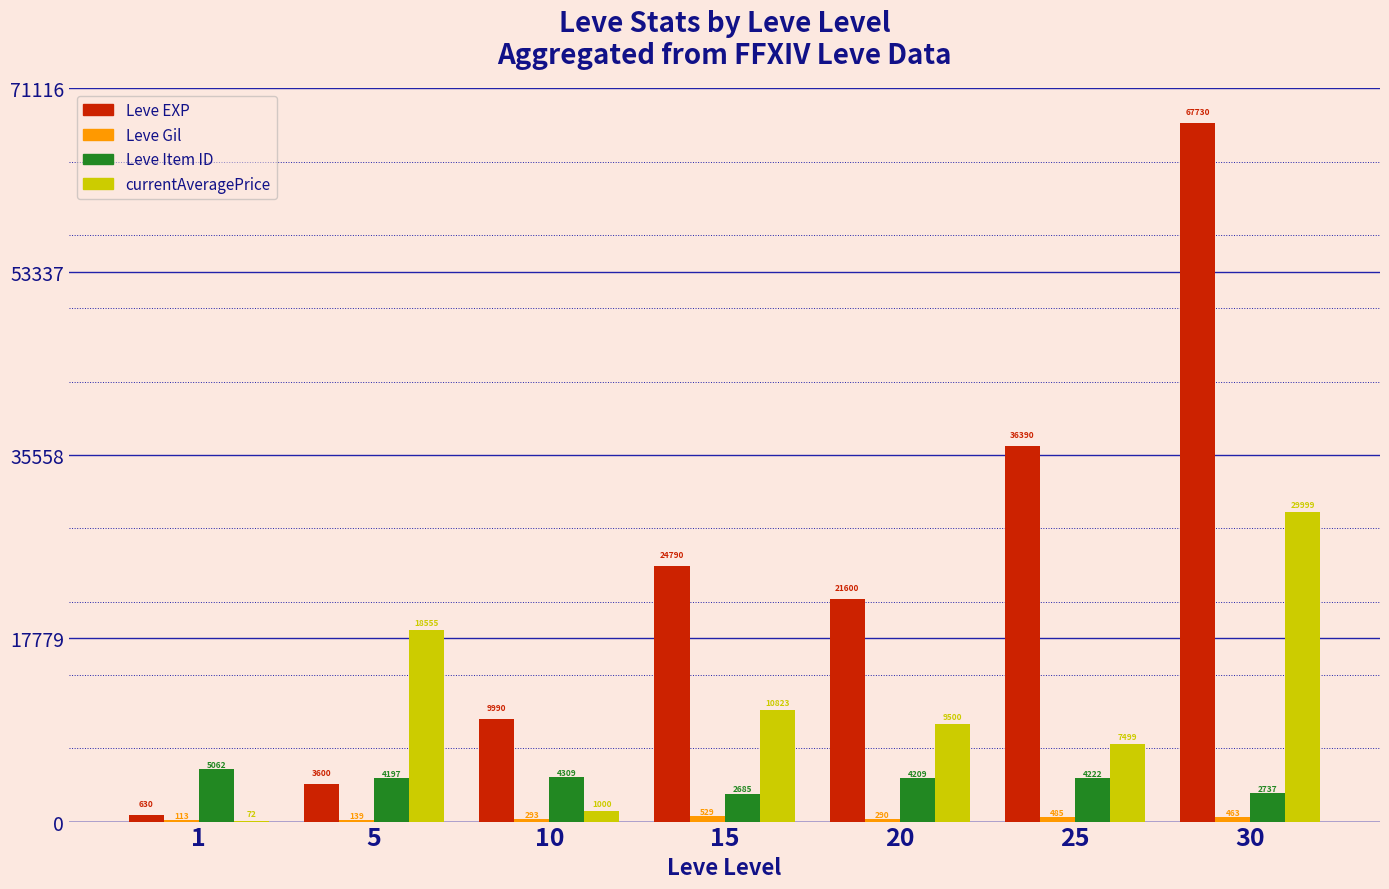

Which series changed the most between 5 and 25?

Leve EXP